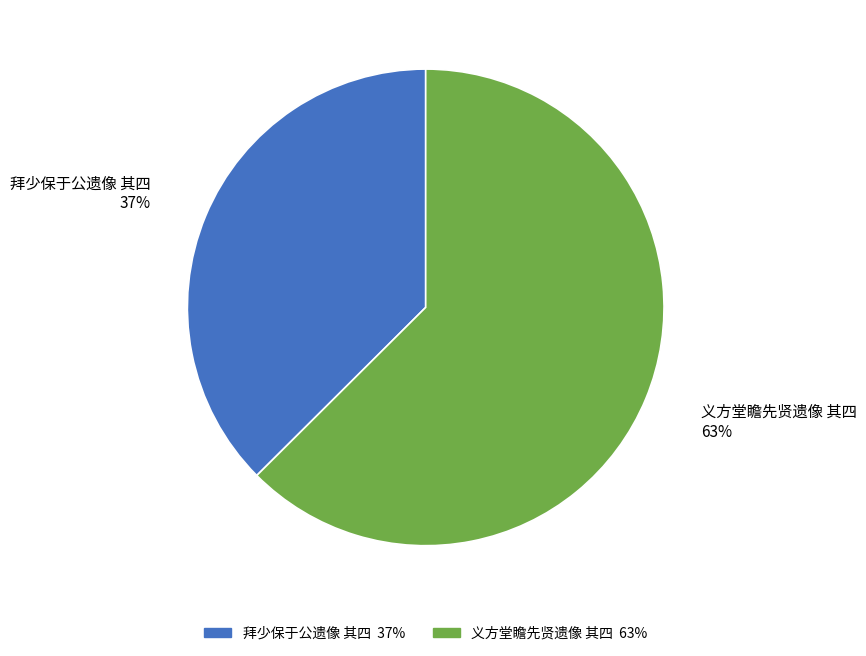

Approximately how many times larger is the value at 义方堂瞻先贤遗像 其四 compared to 拜少保于公遗像 其四?

1.7